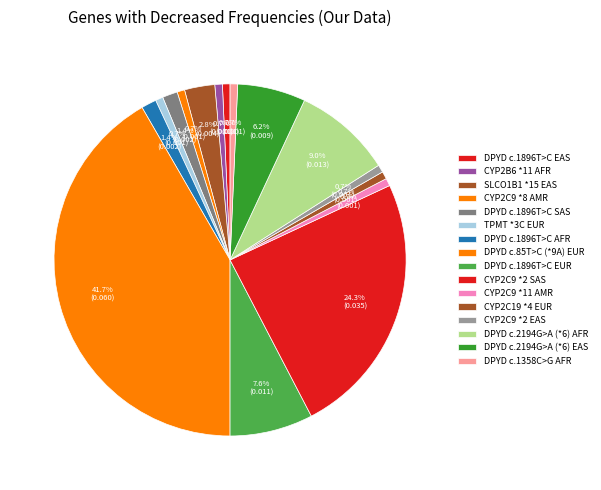

To the nearest percent, what is the average slice percentage?

6%